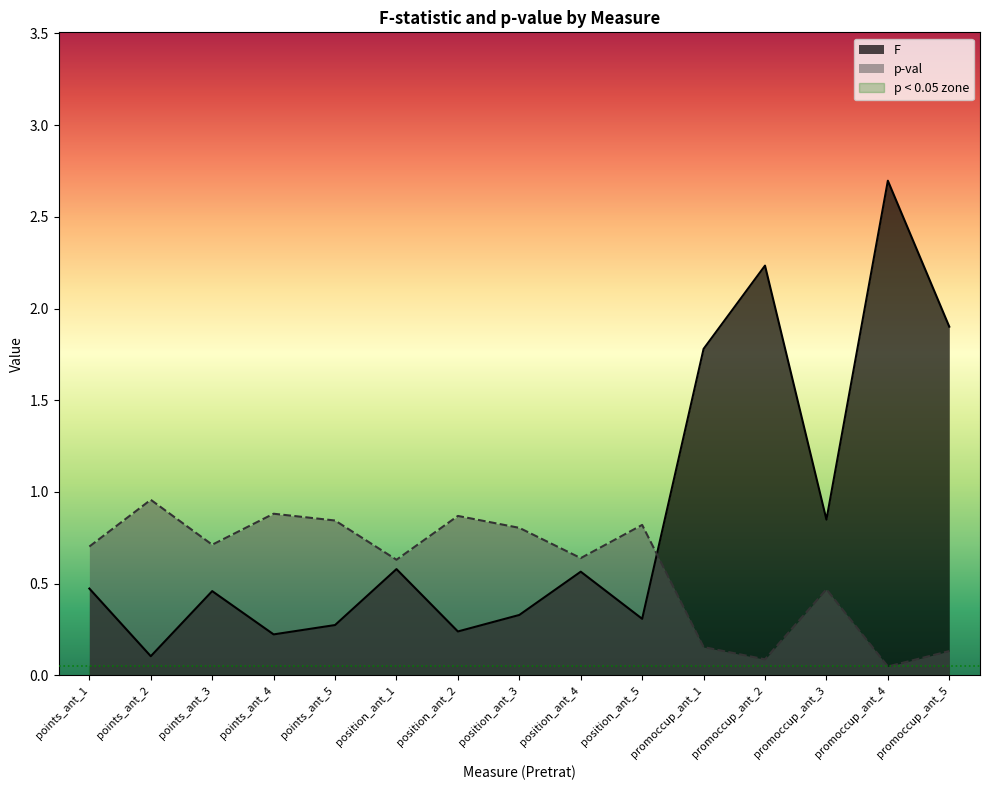

Which label corresponds to the smallest value in the chart?

promoccup_ant_4